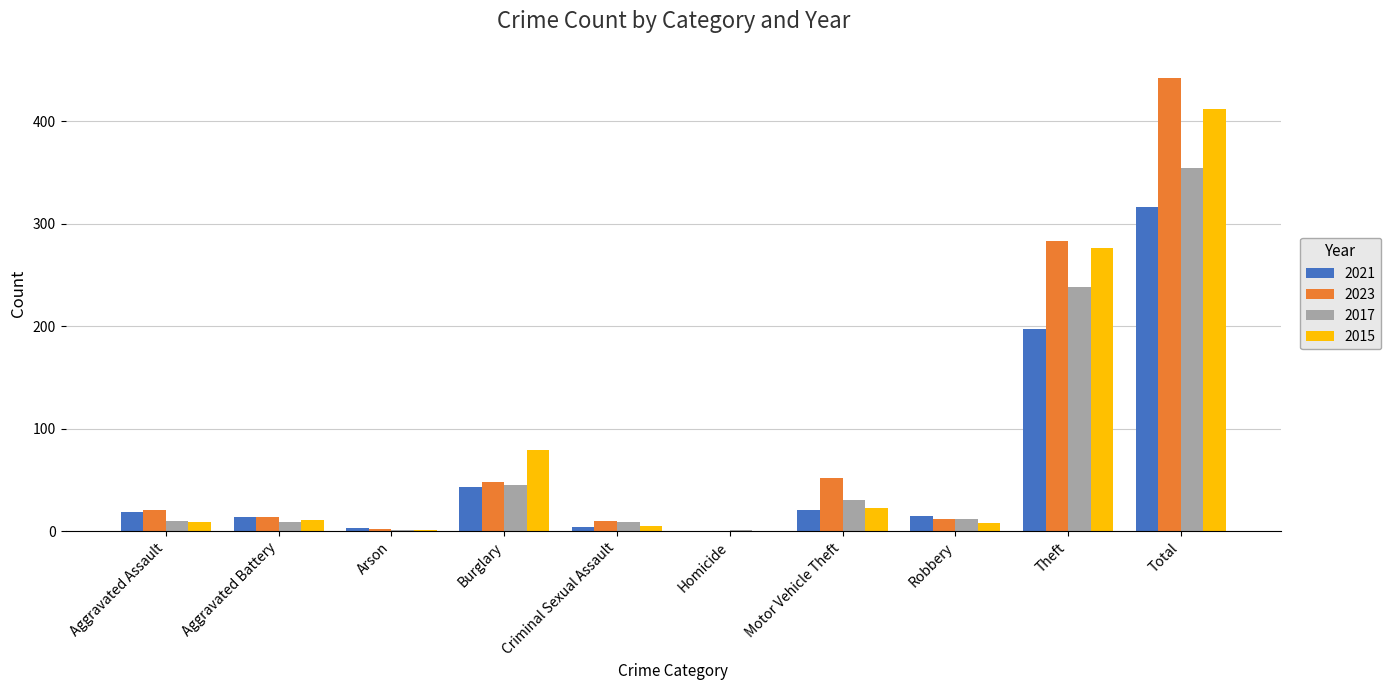

Is the value of 2017 at Aggravated Assault greater than the value of 2023 at Aggravated Assault?

No